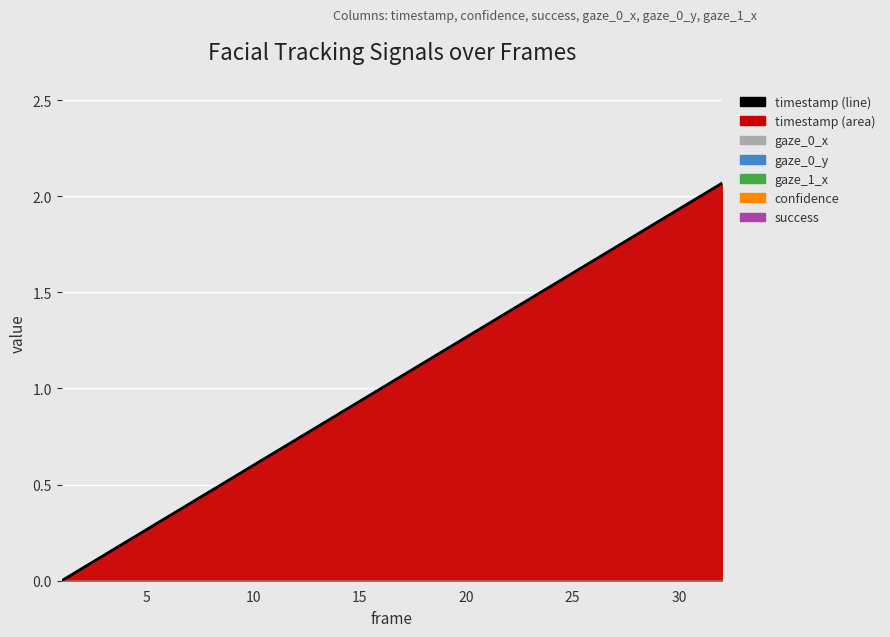

Between 10 and 24, which is larger?

24